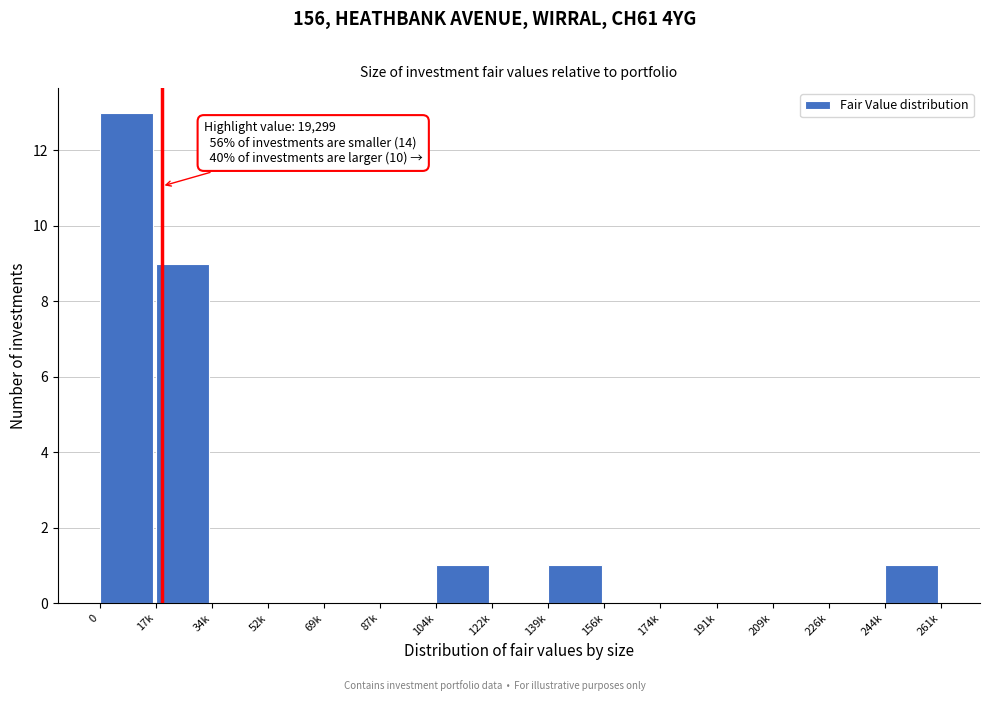

Reading left to right, list all the values displayed in this chart.

0=13	17k=9	34k=0	52k=0	69k=0	87k=0	104k=1	122k=0	139k=1	156k=0	174k=0	191k=0	209k=0	226k=0	244k=1